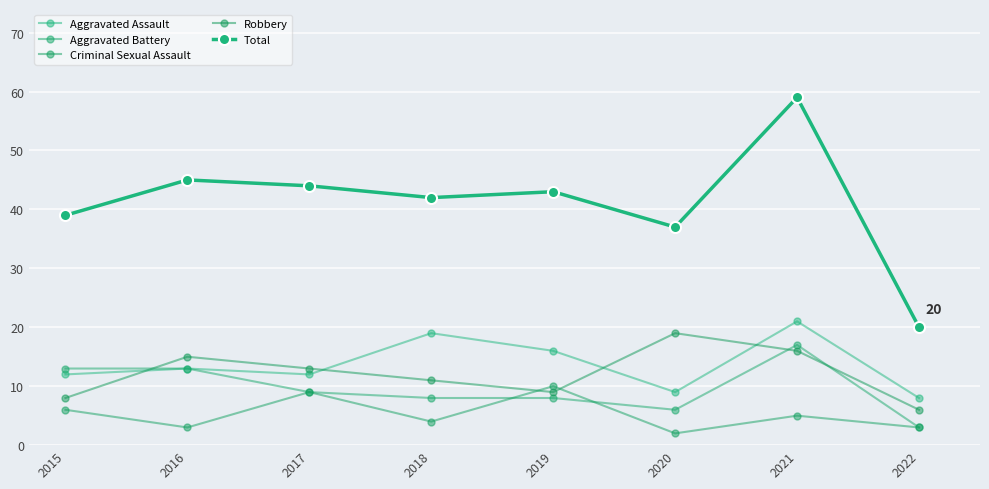

How many series are shown in this chart?

5